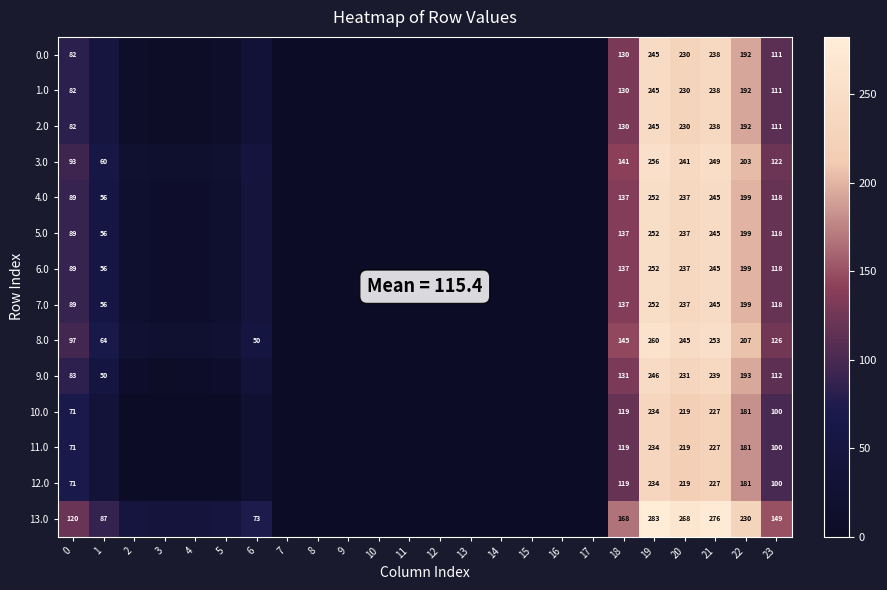

How many values in the 2.0 series are below 4?

11